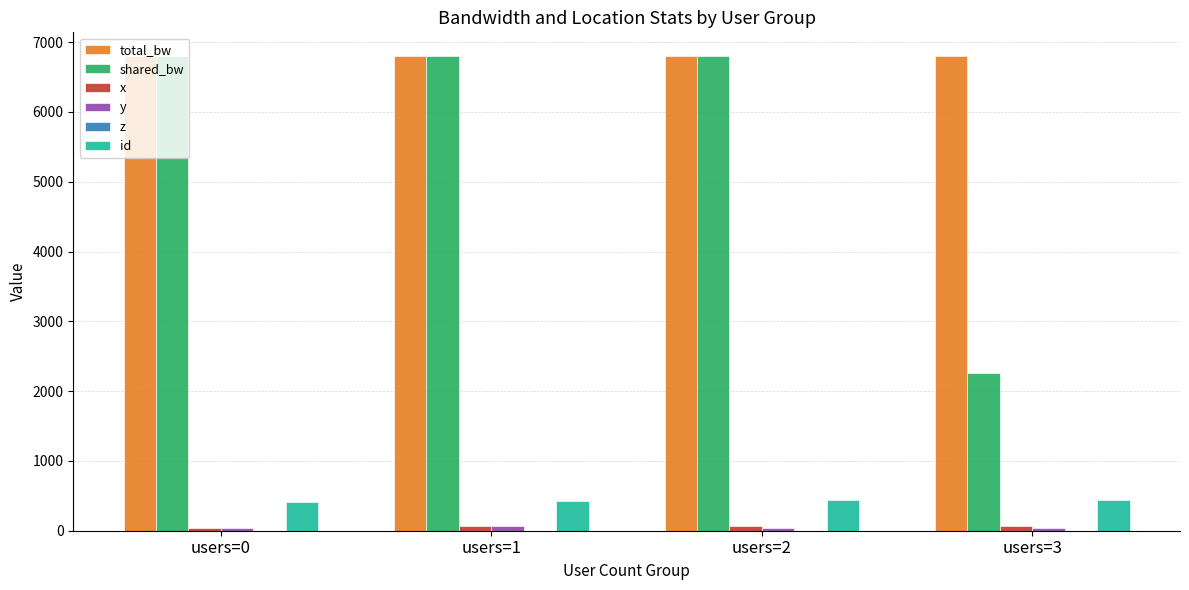

The id series shows 405.0 at users=0. True or false?

True